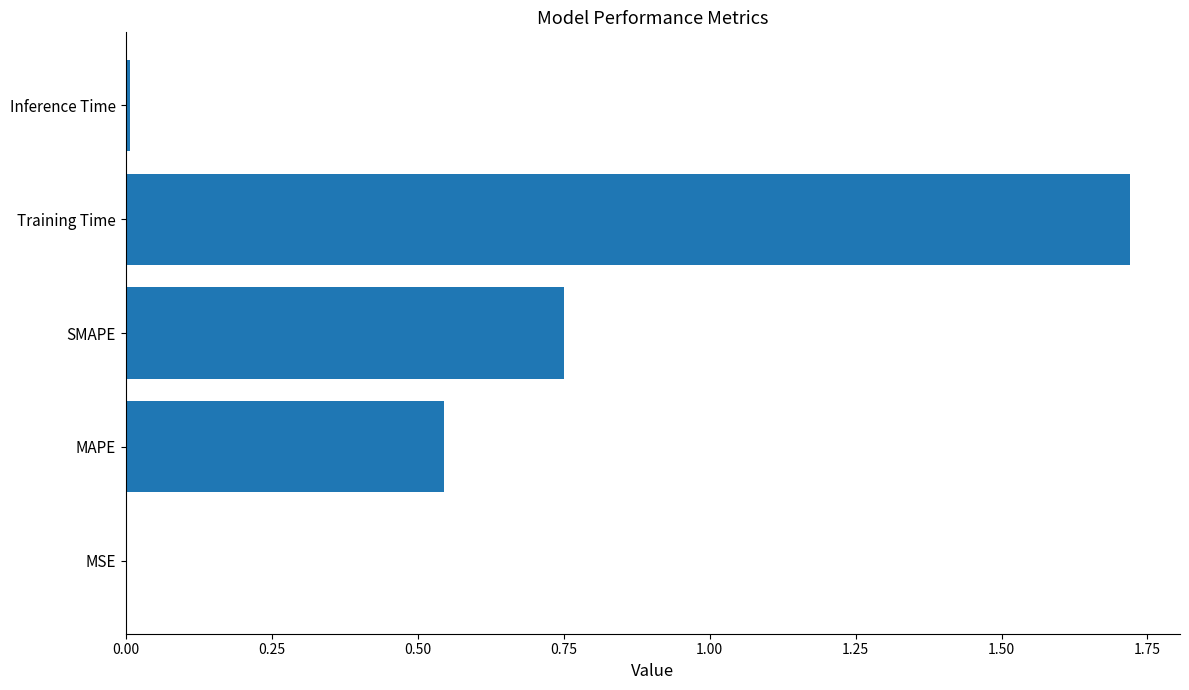

At which category does the chart reach its peak across all series?

Training Time